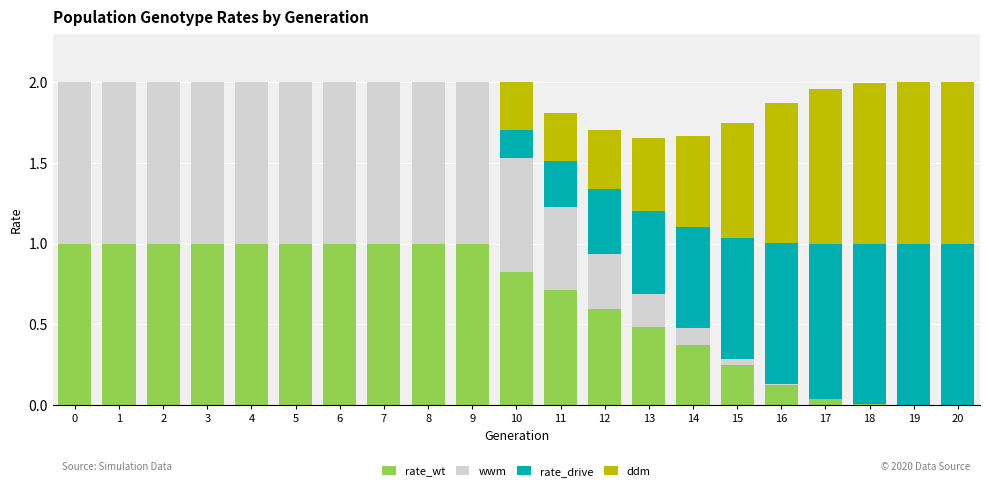

The value of rate_wt at 8 is 1.4. True or false?

False